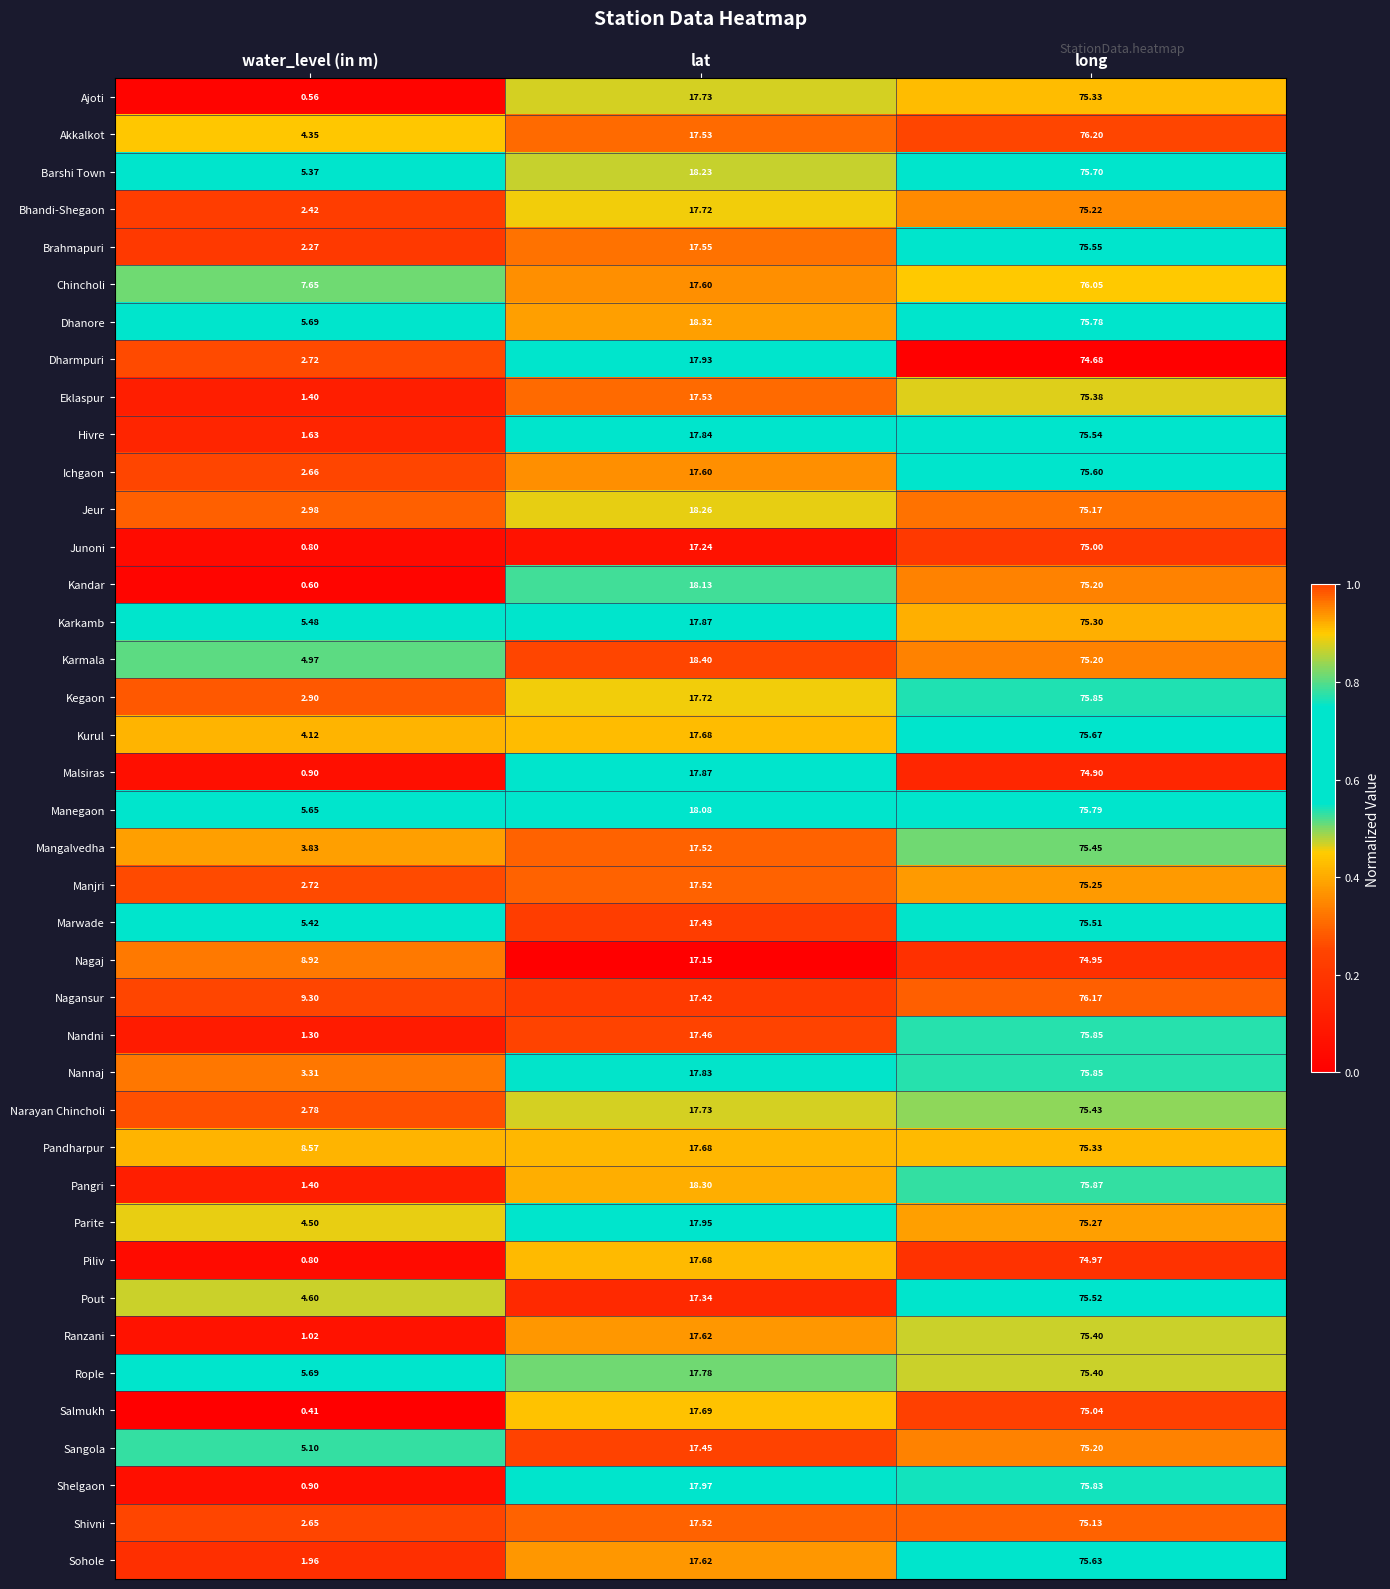

How many distinct data groups are displayed?

40